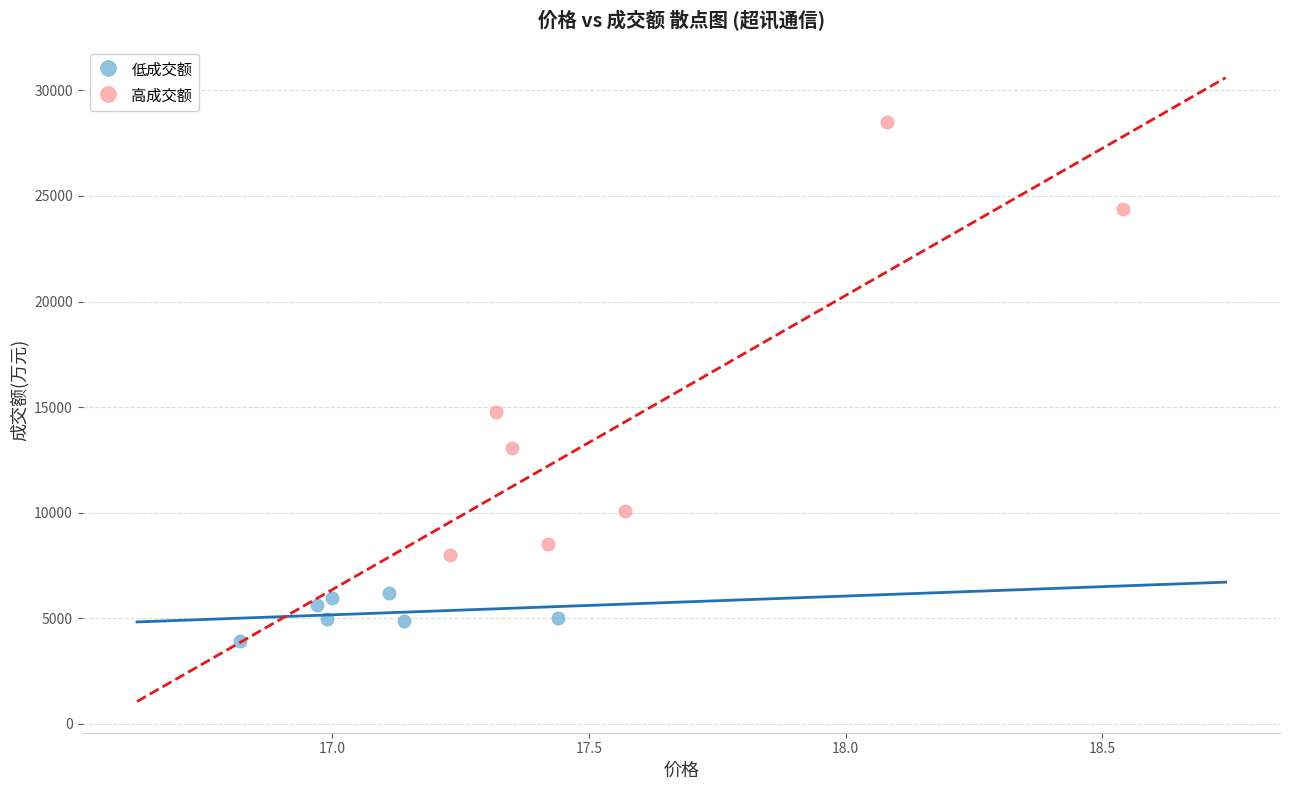

Which series has the largest Y range (max minus min)?

高成交额